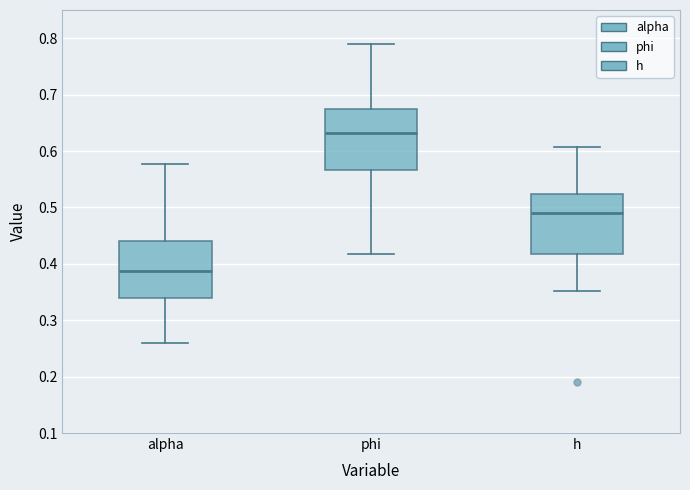

Which box's median line is the highest?

phi